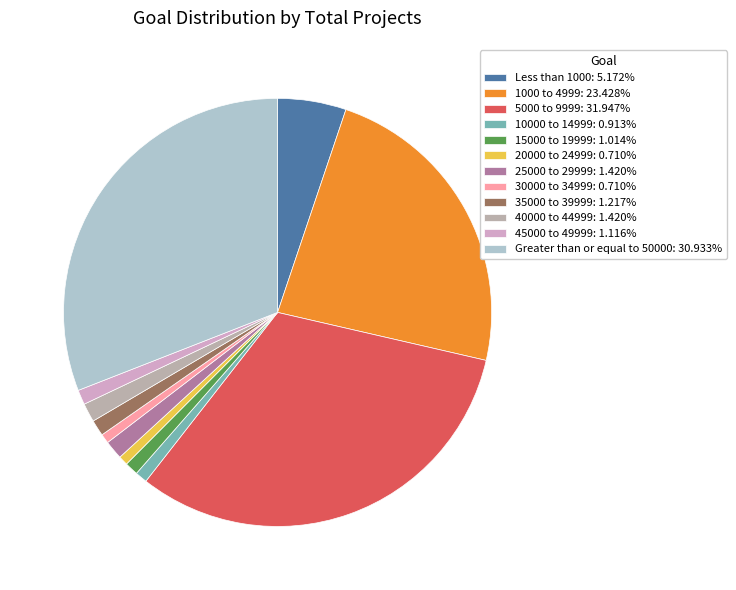

Does 15000 to 19999 represent more than half of the total?

No